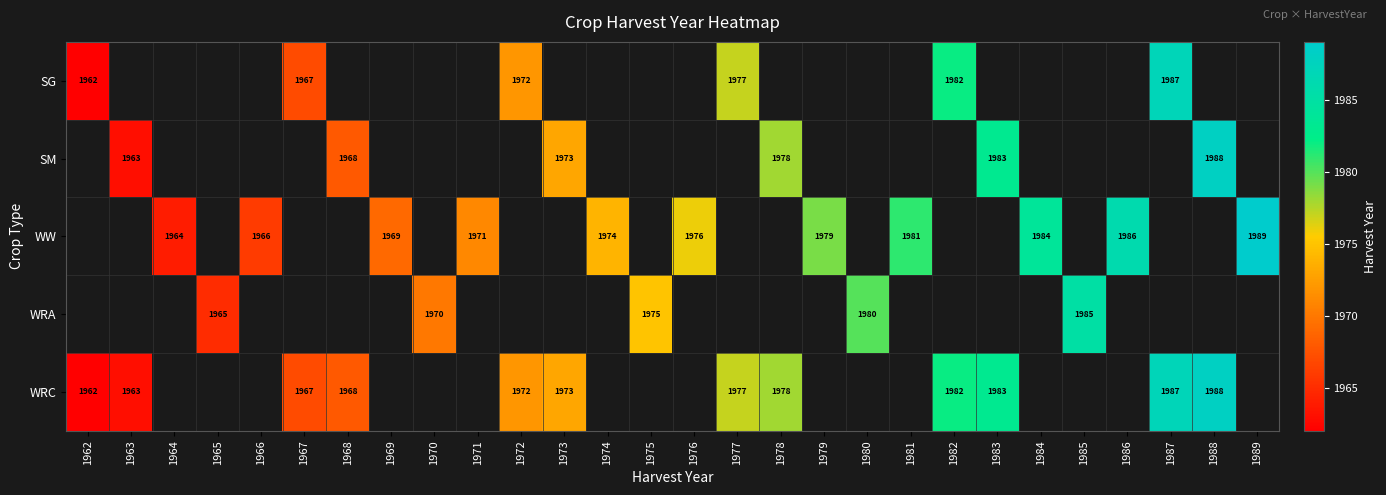

Count the number of data series in this chart.

5